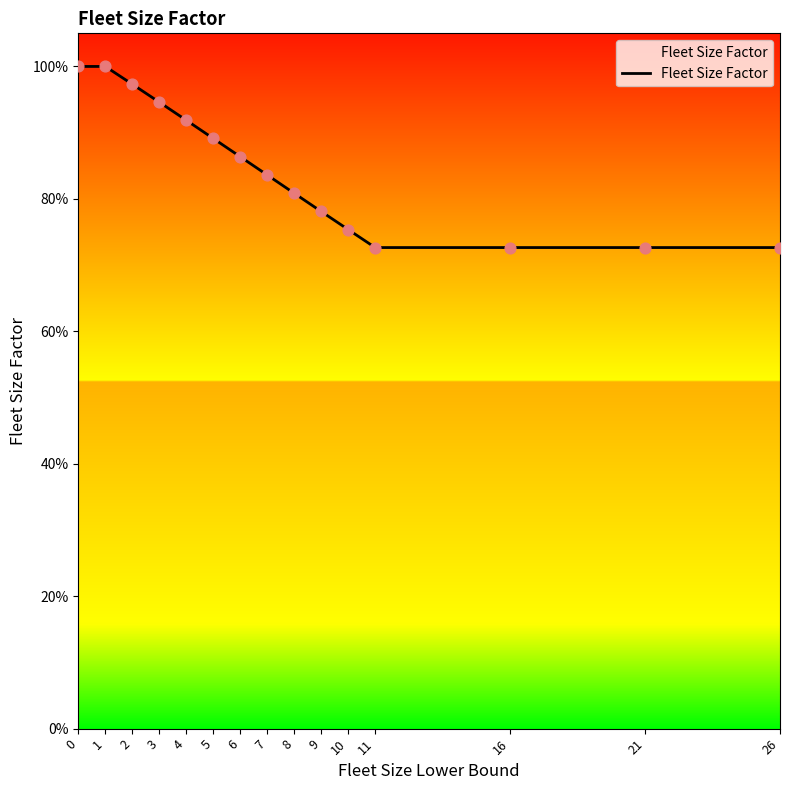

Does the chart have visible grid lines?

No